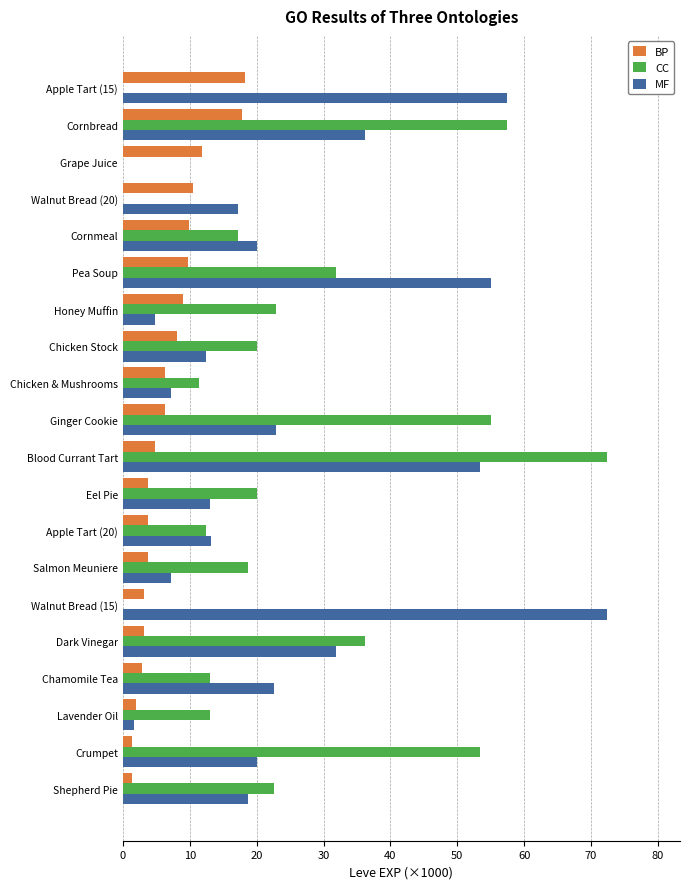

Is the value of MF at Blood Currant Tart greater than the value of CC at Shepherd Pie?

Yes